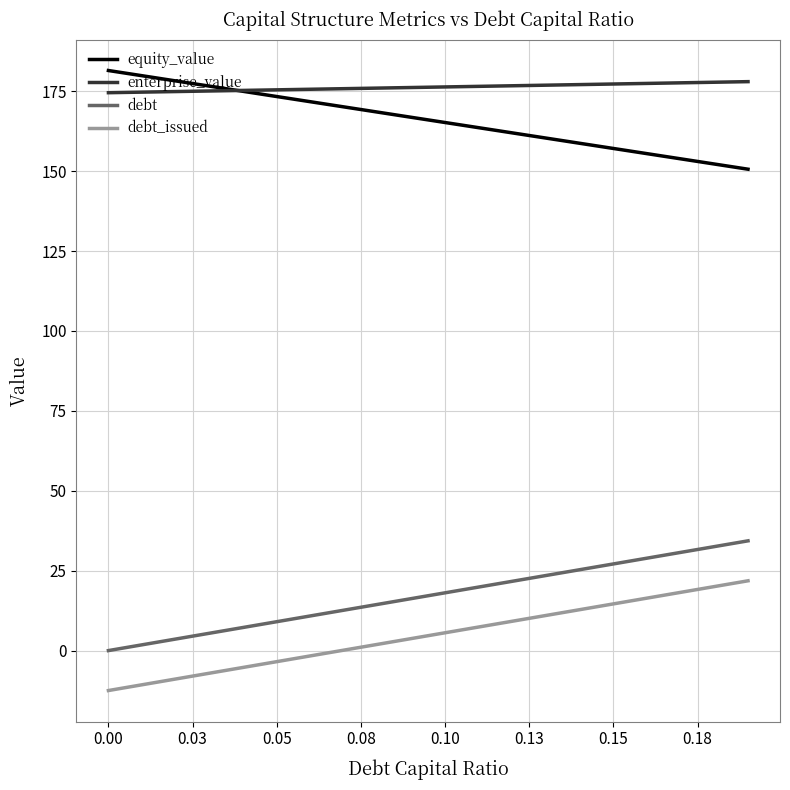

At how many categories does at least one series exceed 6?

20